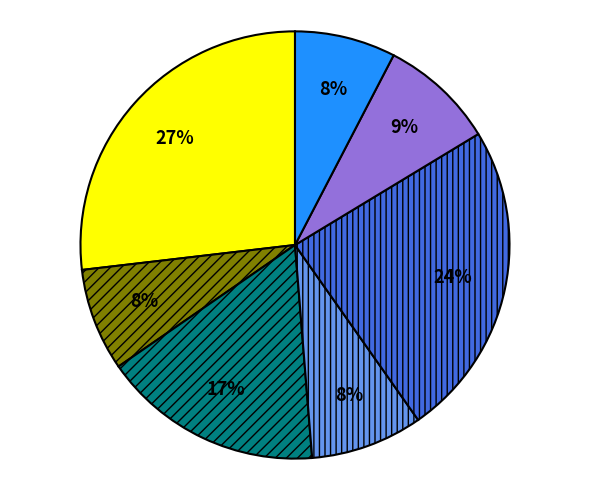

Is there any slice that represents more than half of the pie?

No